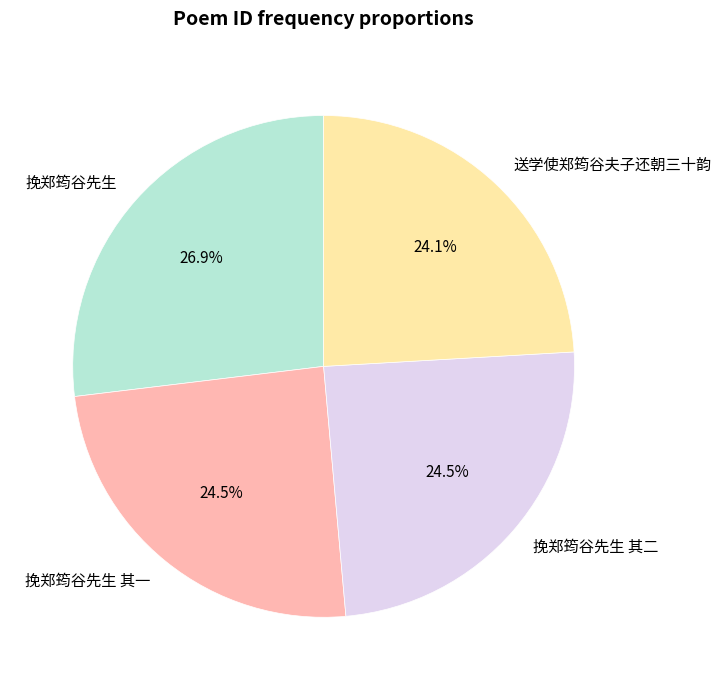

Is the sum of 送学使郑筠谷夫子还朝三十韵 and 挽郑筠谷先生 其一 greater than half?

No